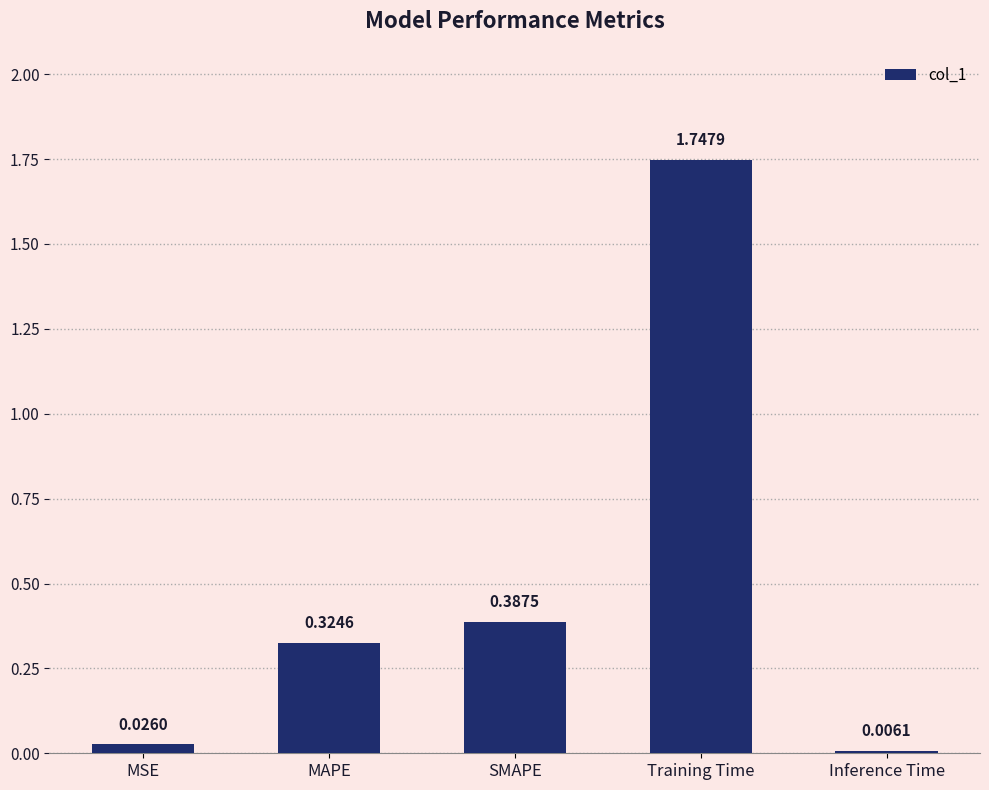

What is the change in value from MAPE to Training Time?

+1.4